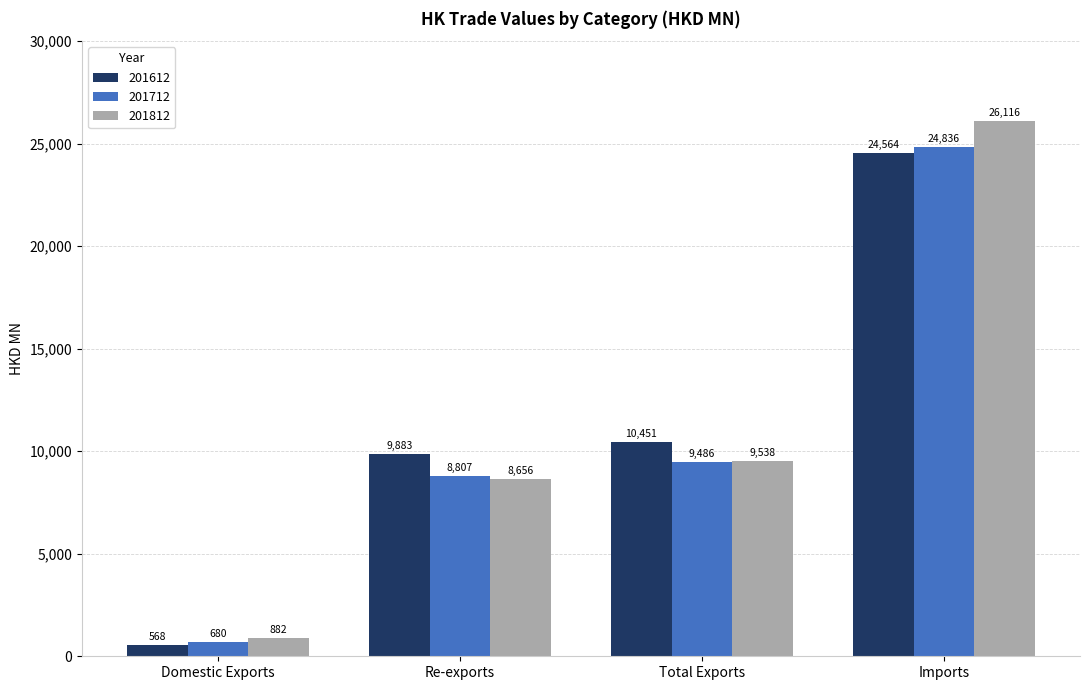

What is the smallest value displayed?

567.8